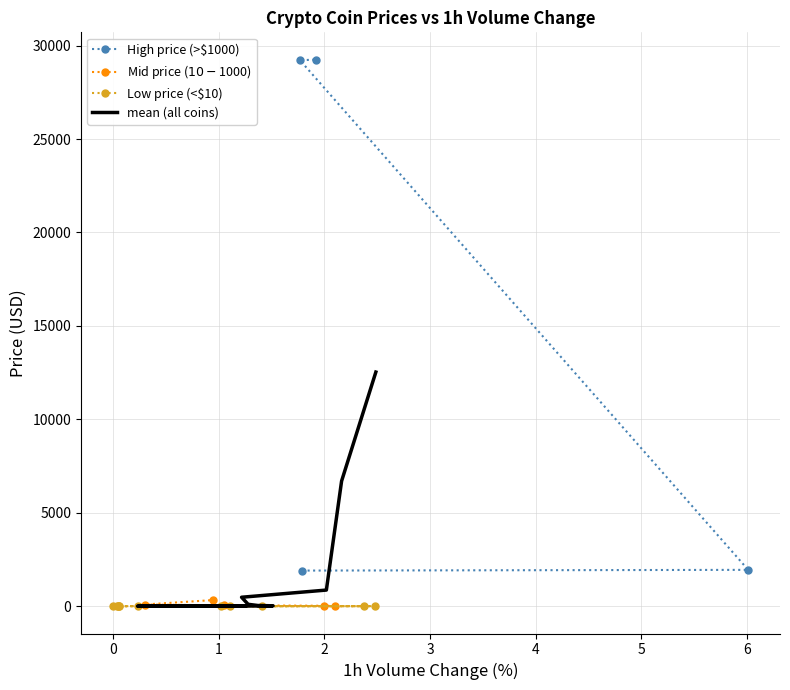

The chart shows a value of 4.8 at Chainlink. True or false?

False